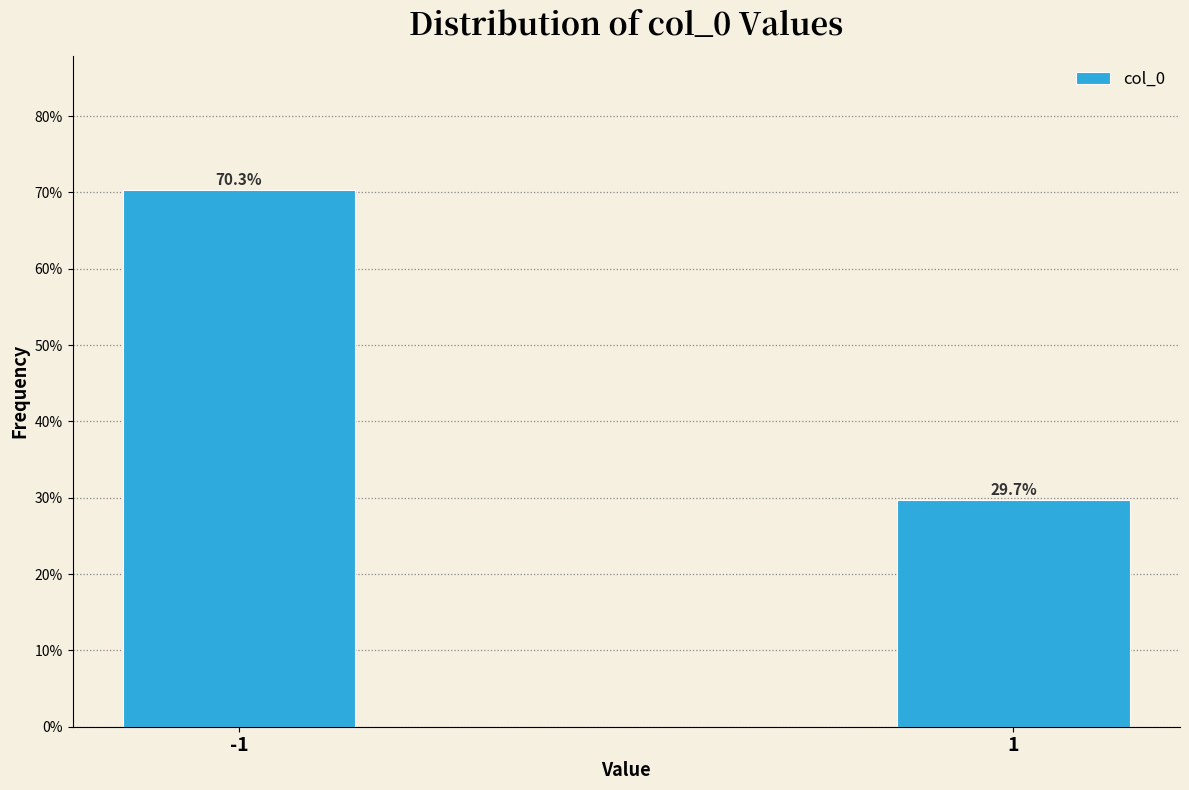

Reading left to right, list all the values displayed in this chart.

70.3	29.7